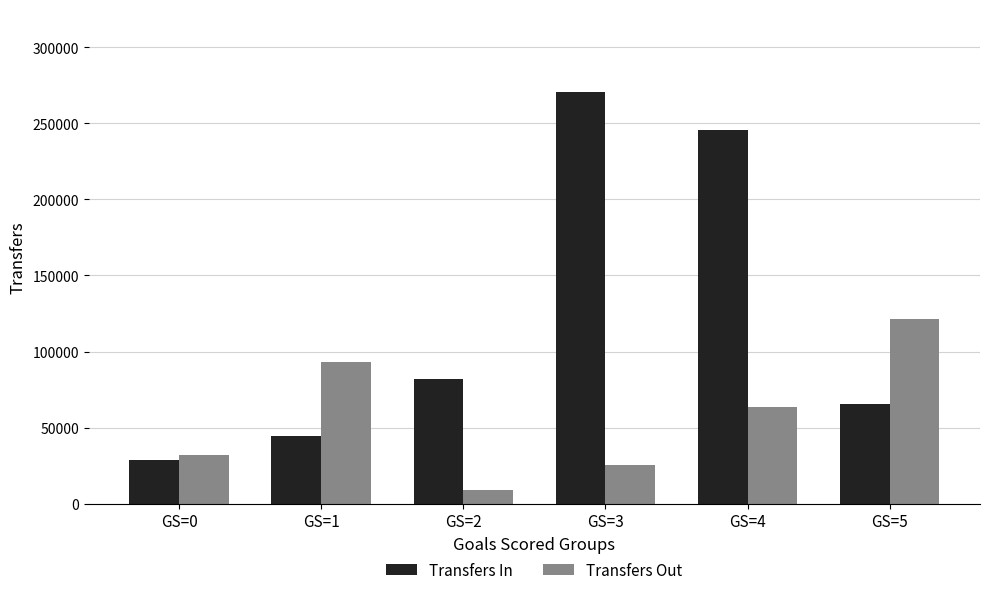

What is the value of the Transfers In bar at the 3rd from the left?

82133